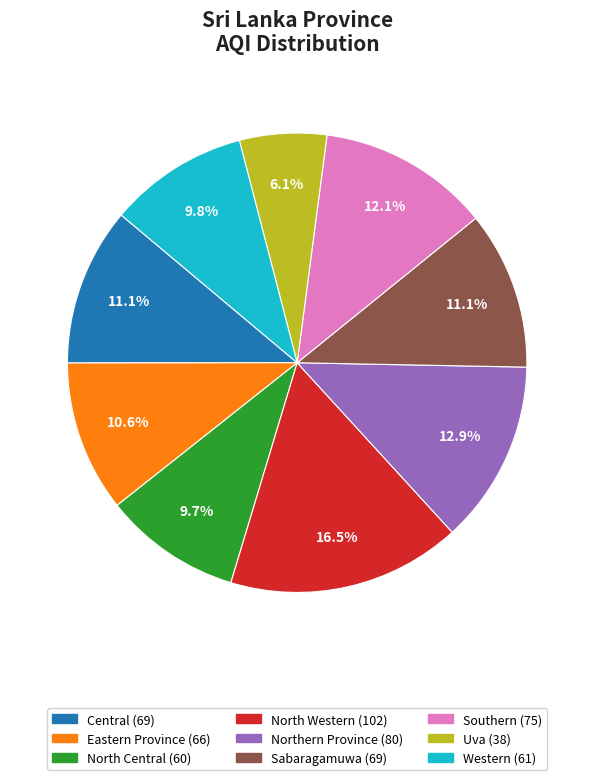

Count the number of slices in the pie.

9